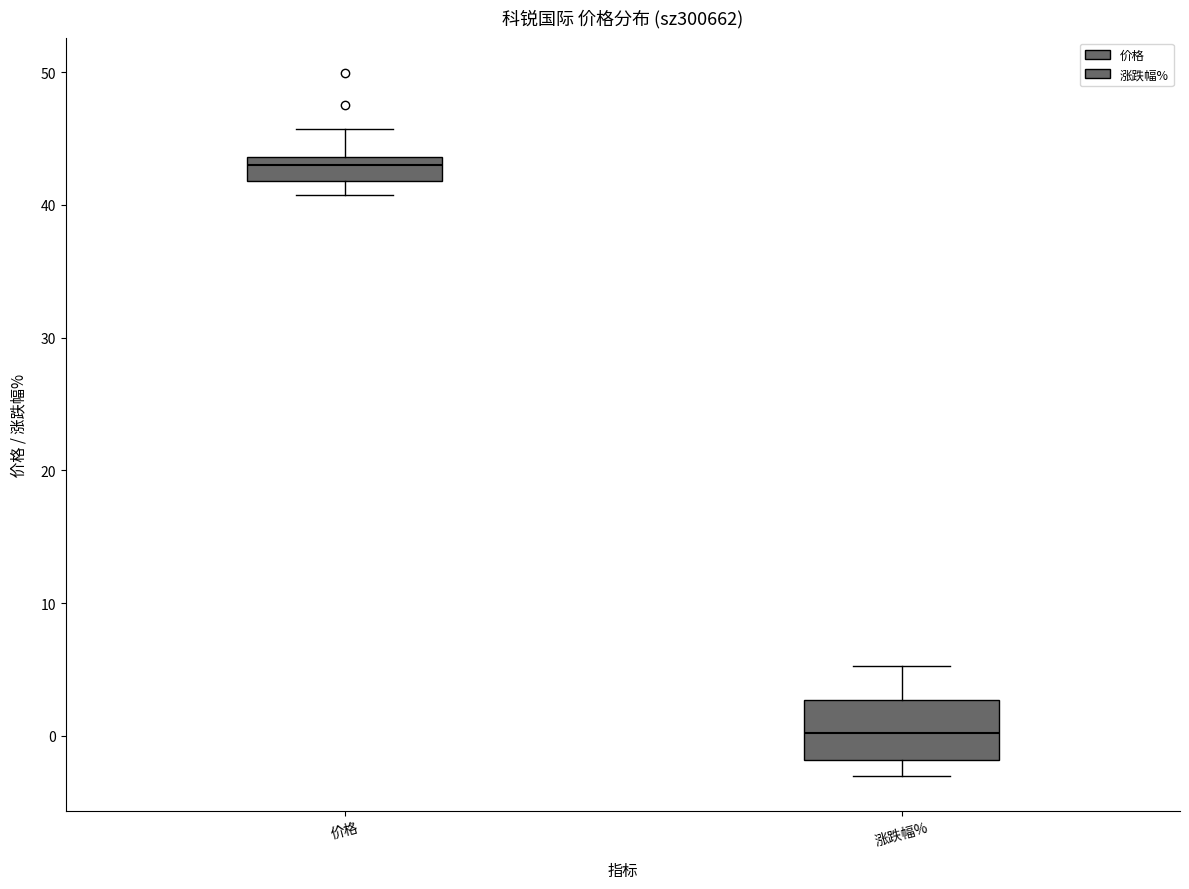

Reading left to right, transcribe this box plot: for each box, give where its median line is, the range the box spans, and where its two whiskers end, as read against the y-axis. The values are not printed on the chart, so give them approximately, as read against the axis.

价格: median 43, box 42 to 44, whiskers 41 to 46
涨跌幅%: median 0, box -2 to 3, whiskers -3 to 5